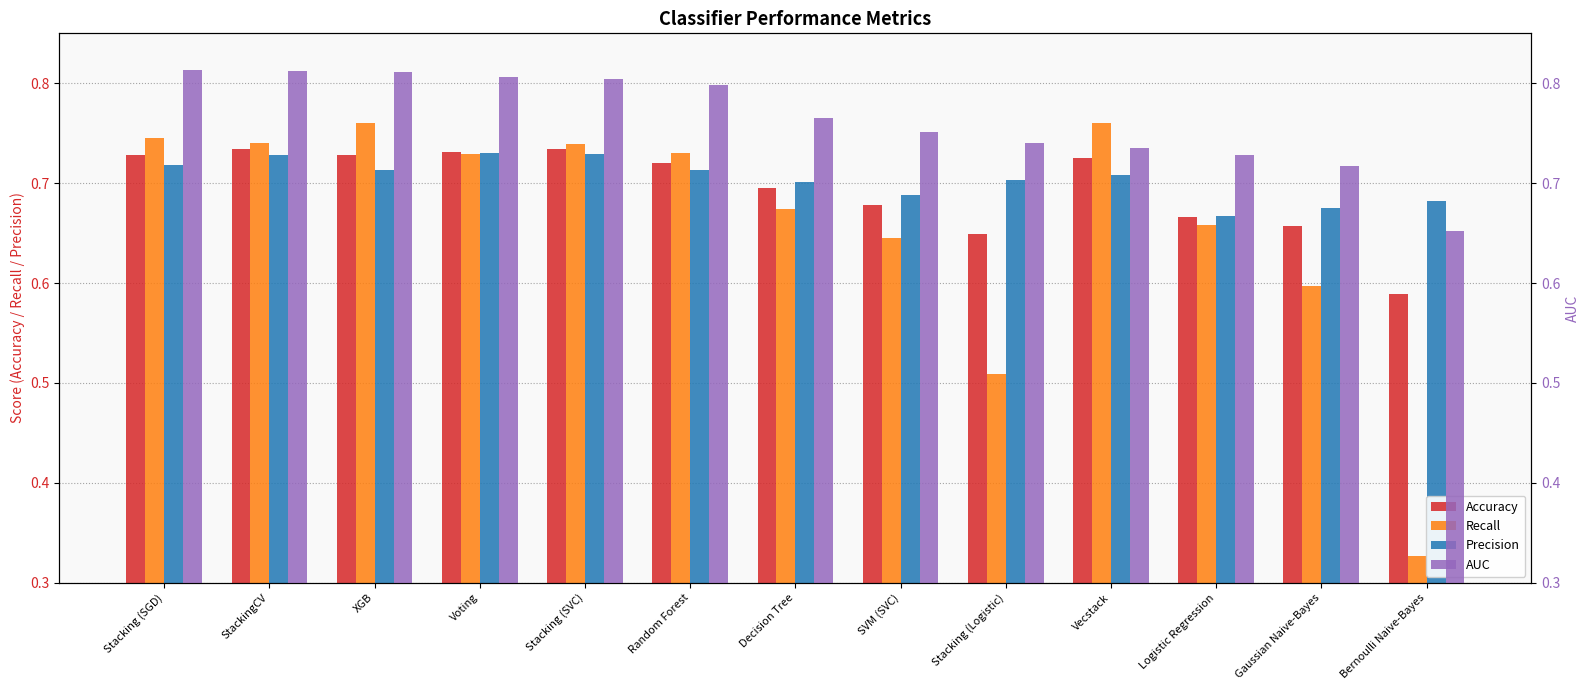

What is the label of the 3rd bar from the right?

Logistic Regression